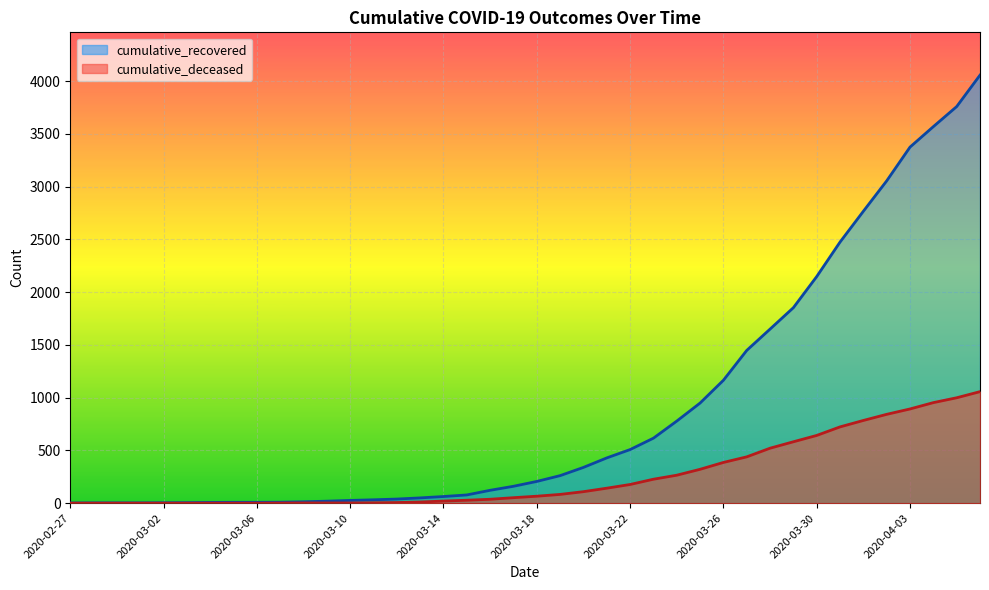

What is the sum of the cumulative_deceased values at 2020-03-31 and 2020-03-23?

950